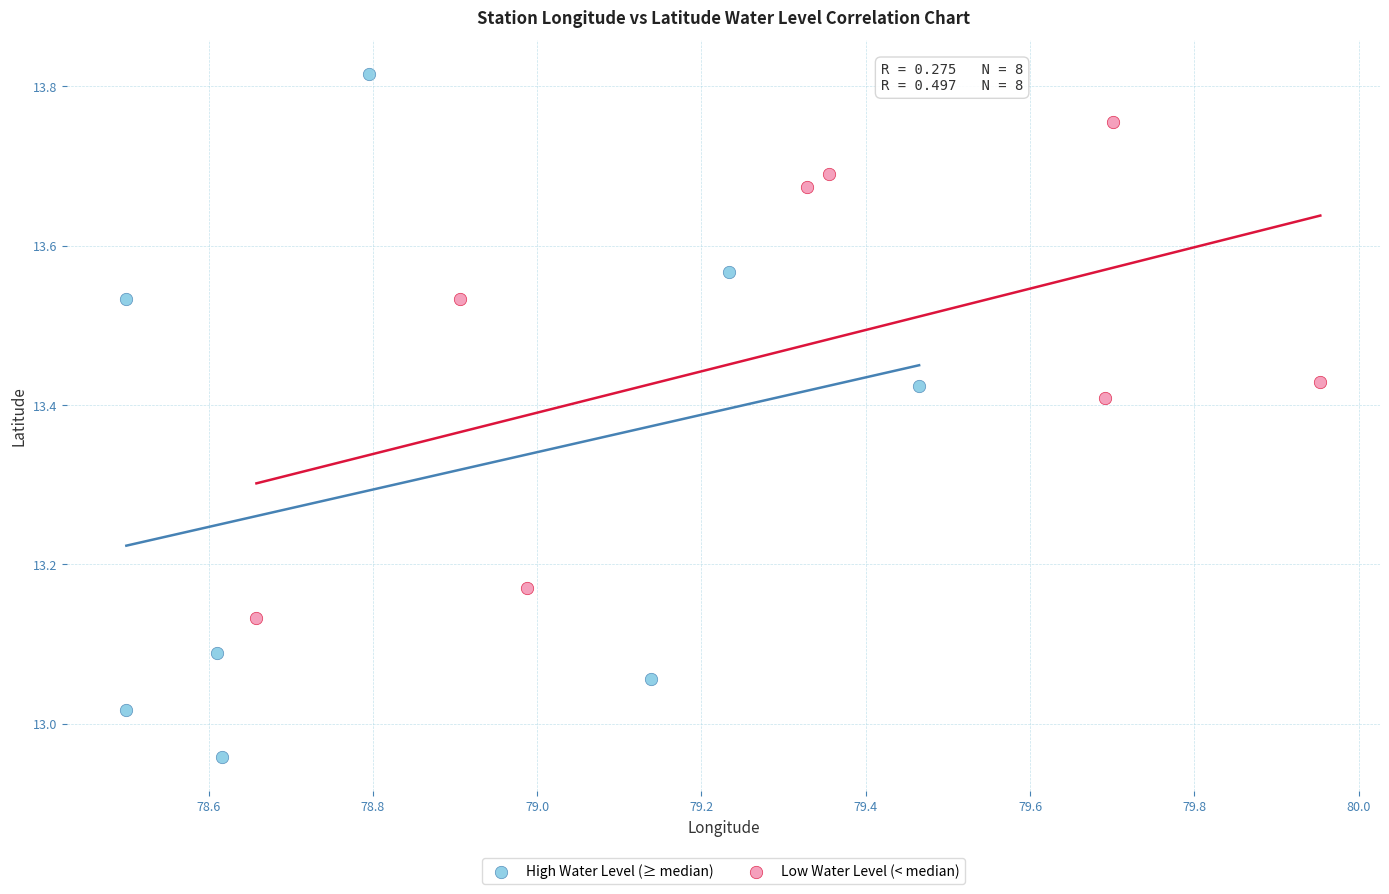

Which series contains the highest Y value?

High Water Level (≥ median)